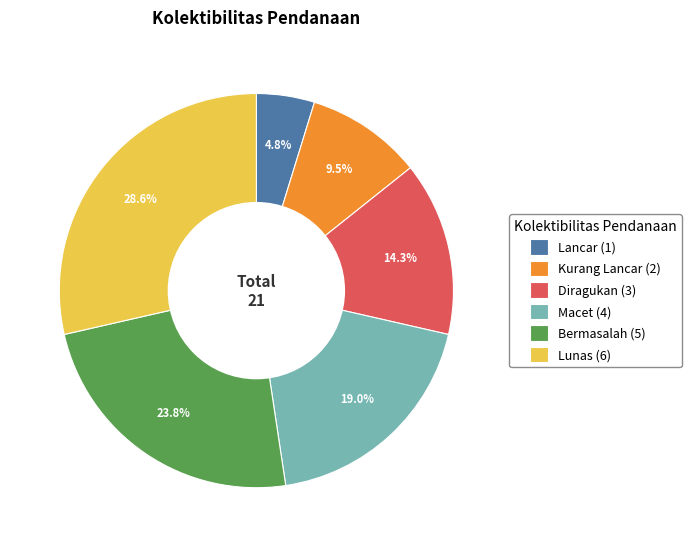

What percentage do Bermasalah and Lunas together represent?

52.4%